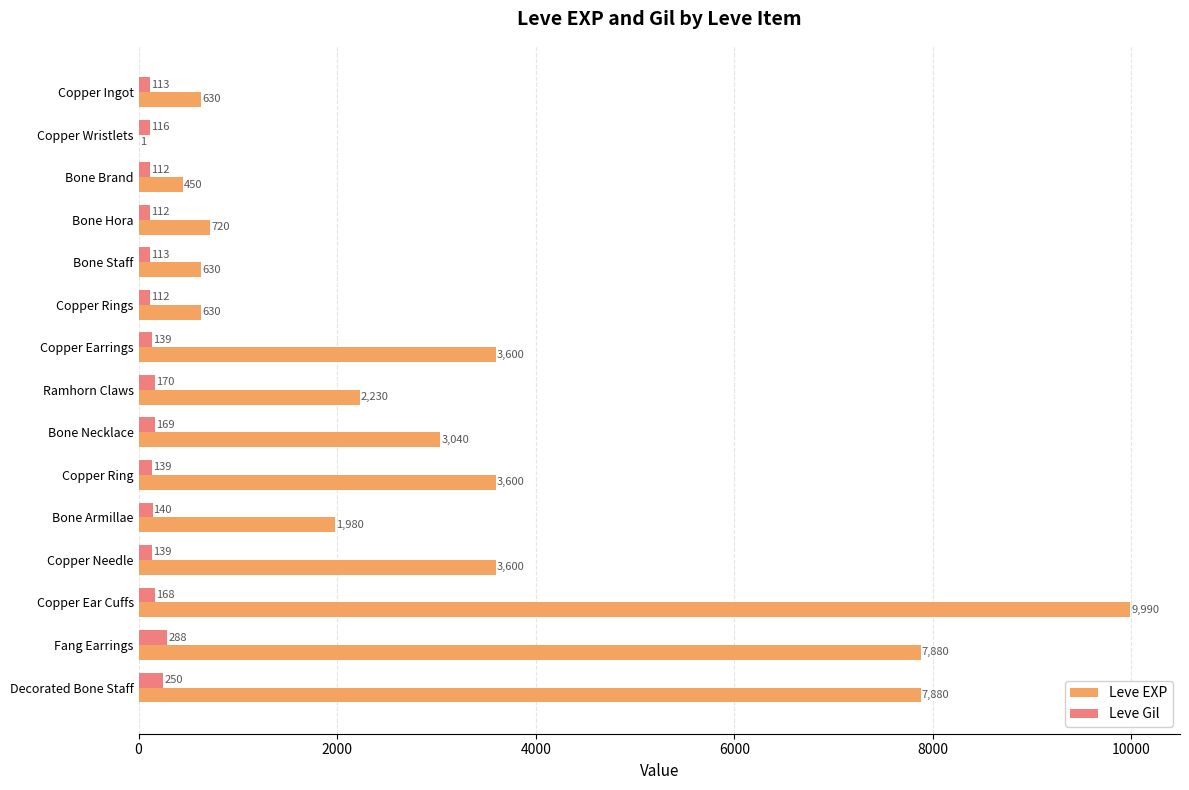

Which series changed the most between Copper Ingot and Copper Wristlets?

Leve EXP